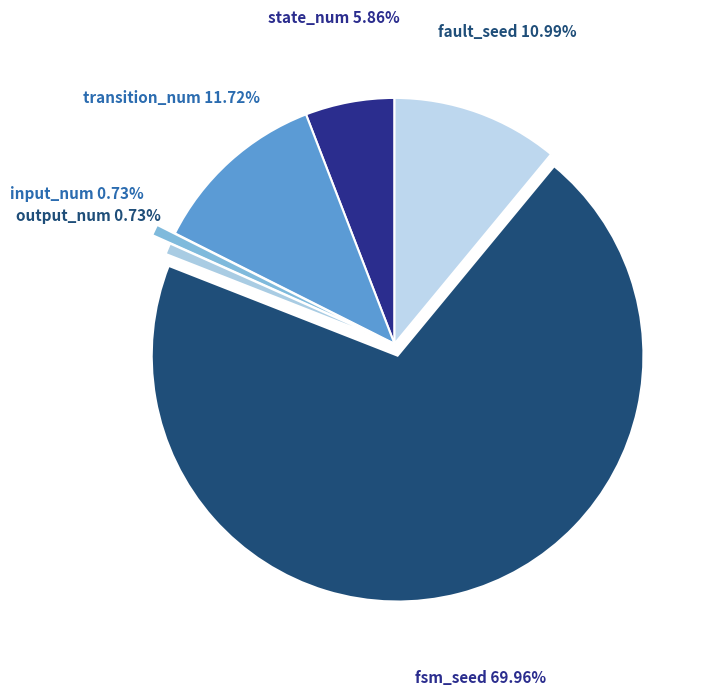

Which slice is the largest?

fsm_seed